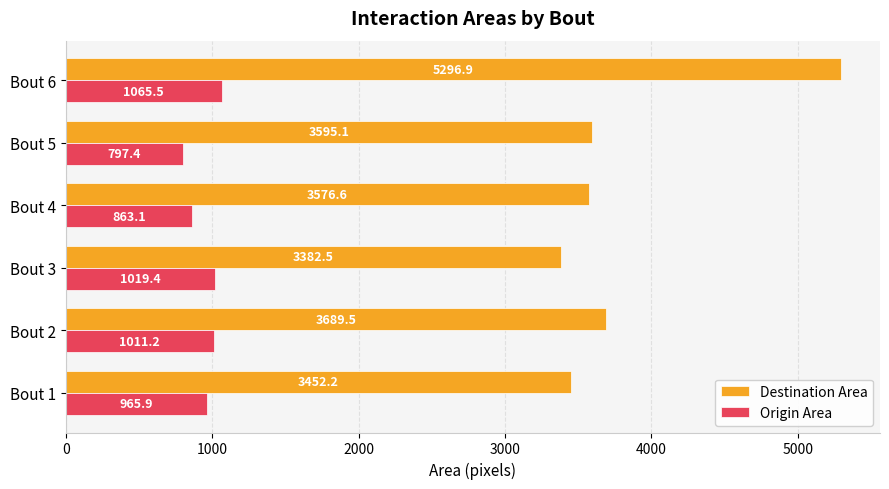

The value of Destination Area at Bout 5 is 1046.6. True or false?

False